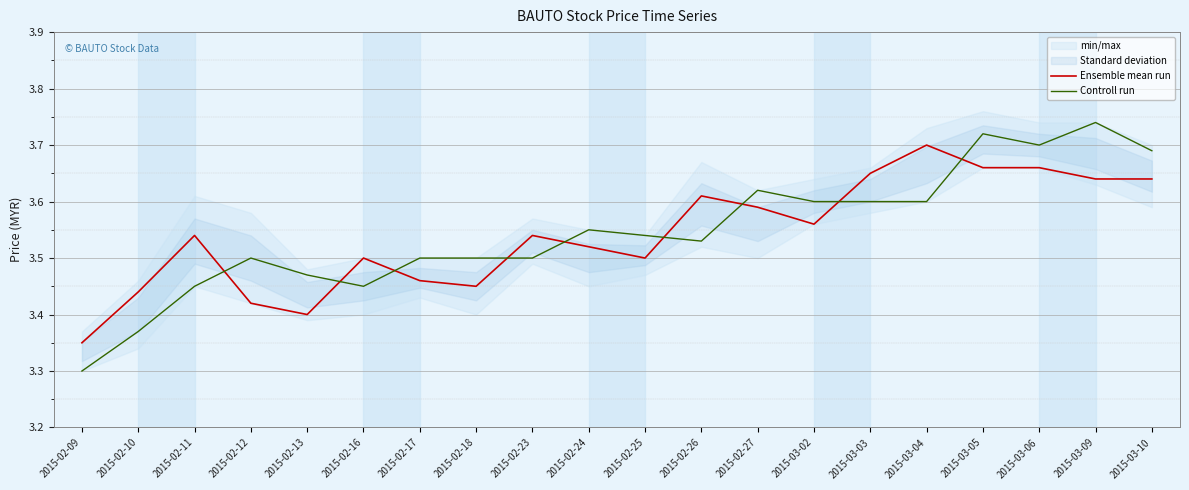

What position from the left is 2015-03-06?

18